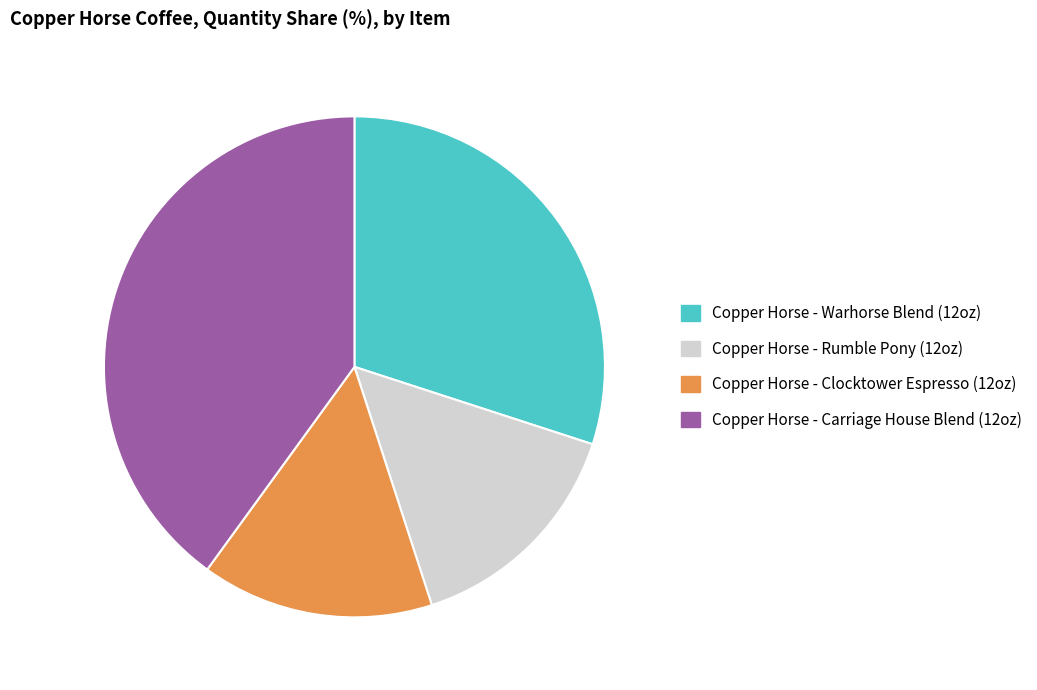

Between Copper Horse - Warhorse Blend (12oz) and Copper Horse - Rumble Pony (12oz), which is larger?

Copper Horse - Warhorse Blend (12oz)